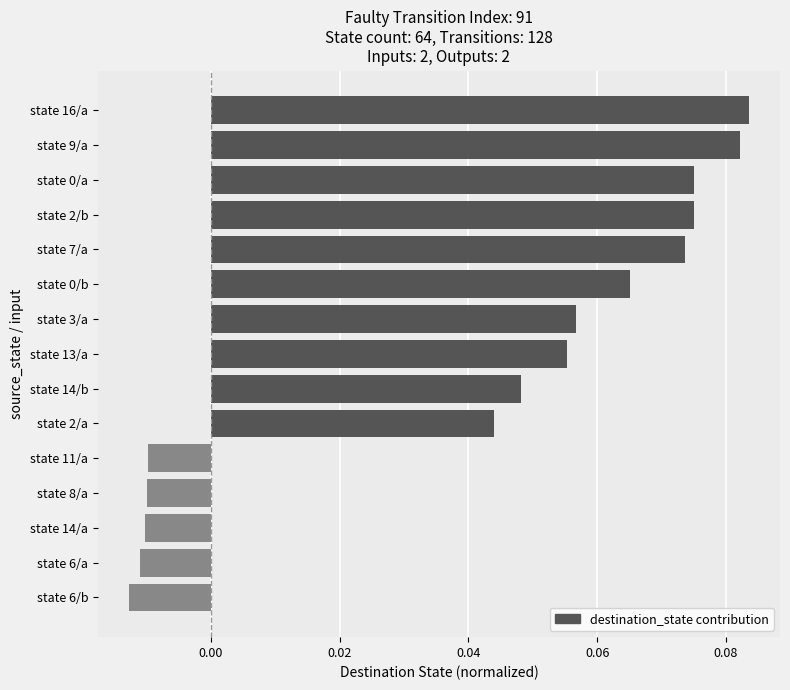

At which category does the chart reach its minimum across all series?

state 6/b